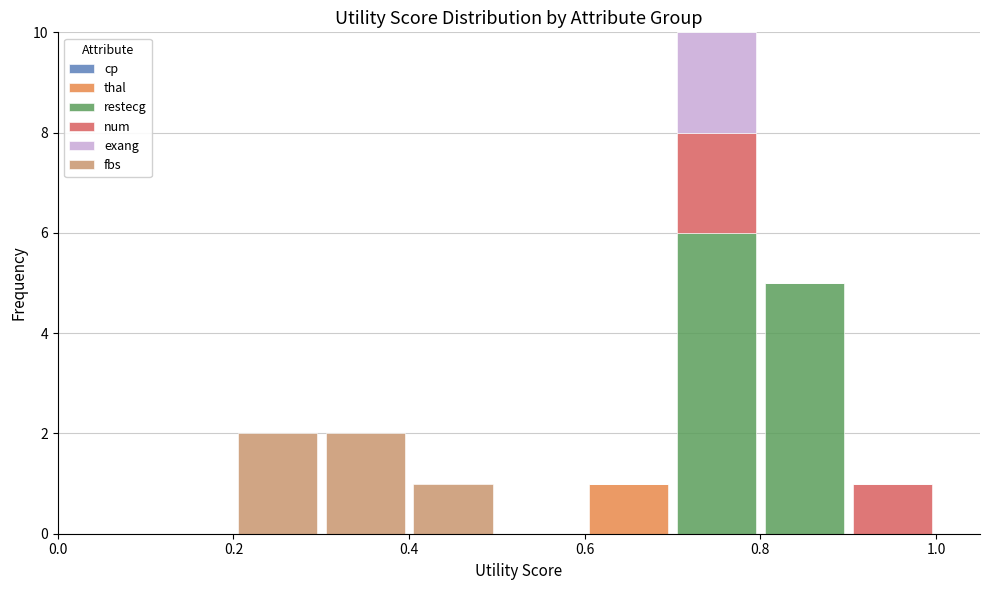

Which range on the x-axis has the tallest stacked bar (by total height)?

0.7 to 0.8